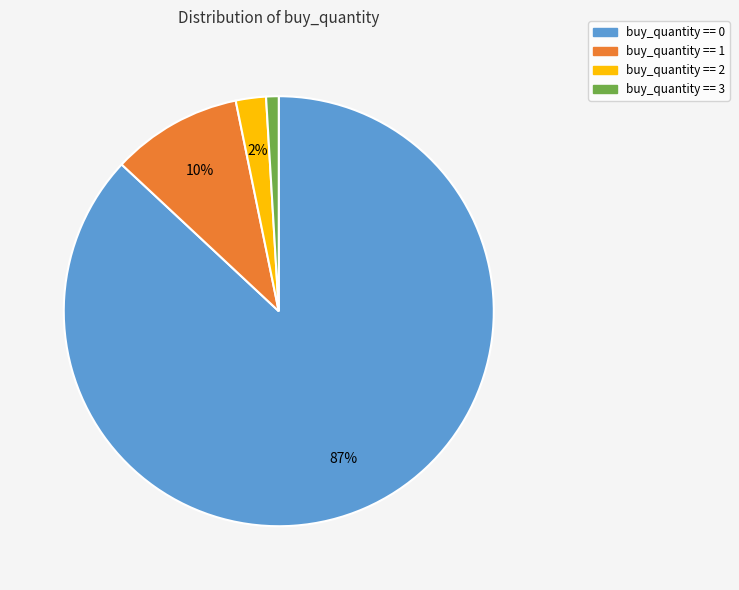

Count the number of slices in the pie.

4